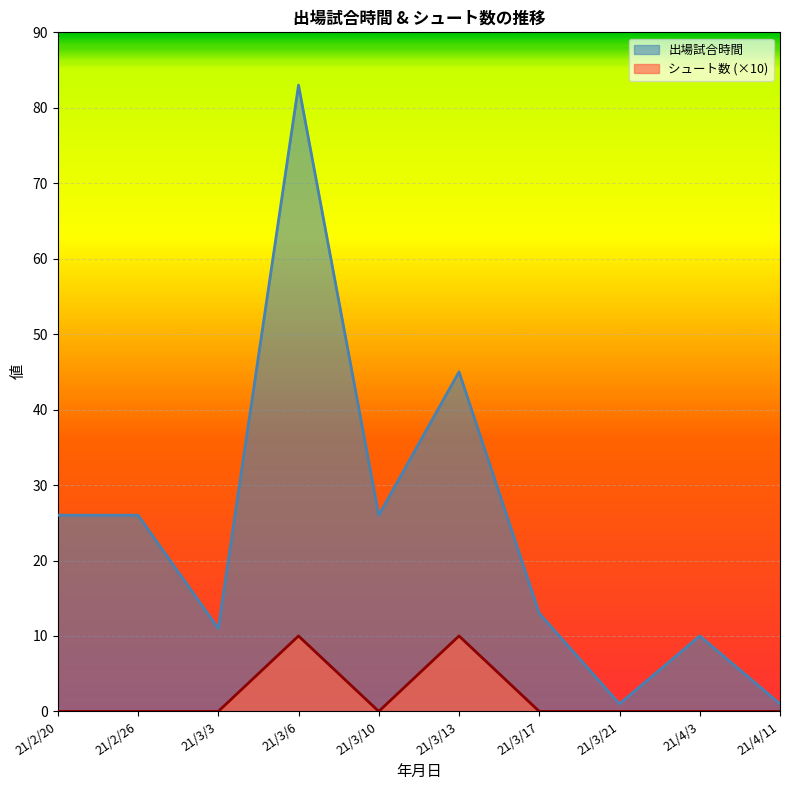

The value of 出場試合時間 at 21/3/6 is 83. True or false?

True